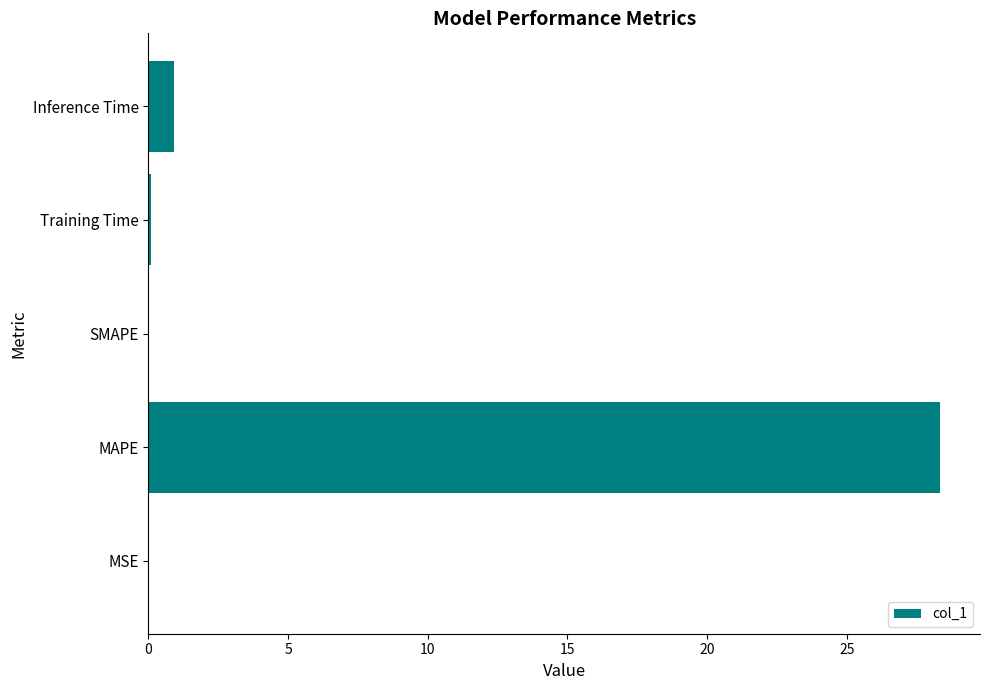

The value at MSE is 0.0. True or false?

True